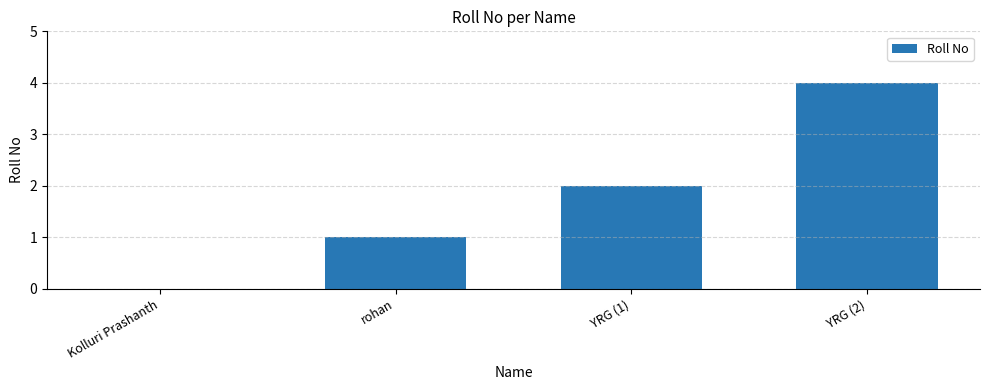

Which category has the highest value across all series?

YRG (2)